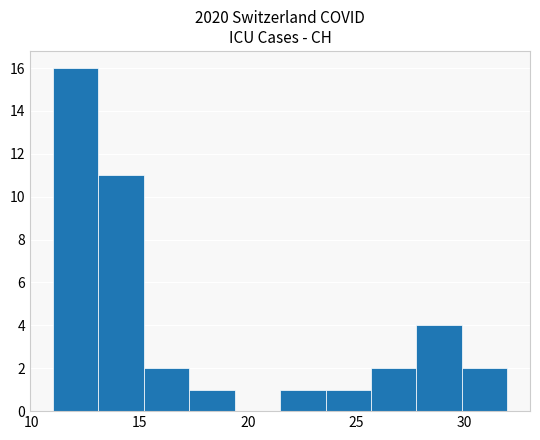

How tall is the bar that spans 15.2 to 17.3 on the x-axis? Neither the bar edges nor the heights are printed on the chart, so give them approximately, as read against the axes.

2